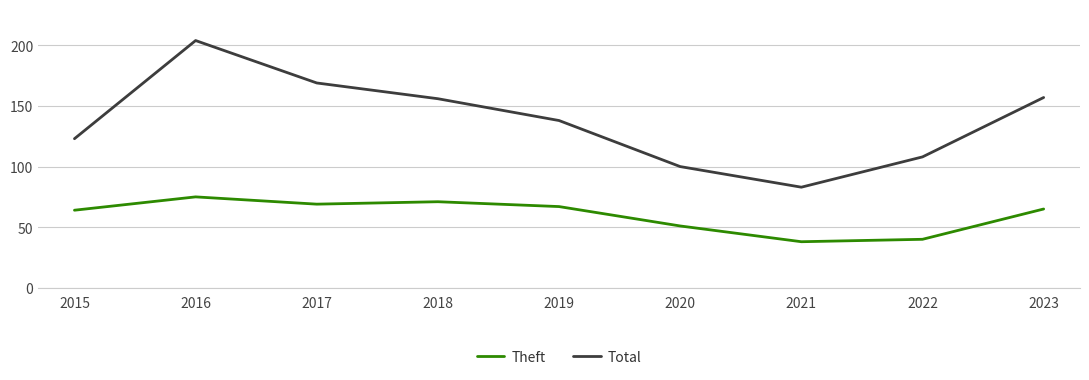

Does the chart display data point markers on the line(s)?

No